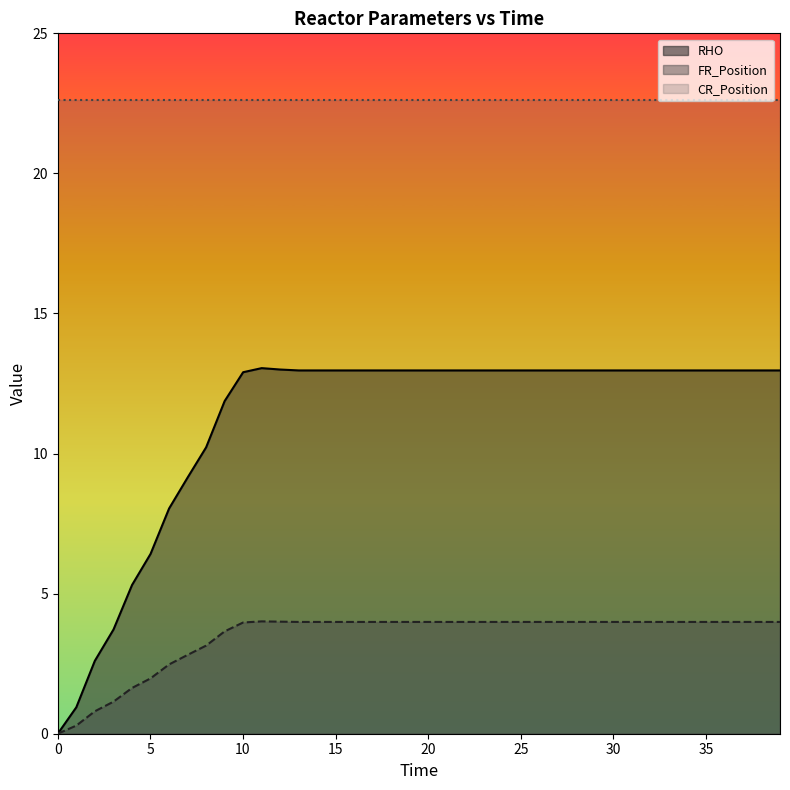

How many values in RHO are above zero?

39